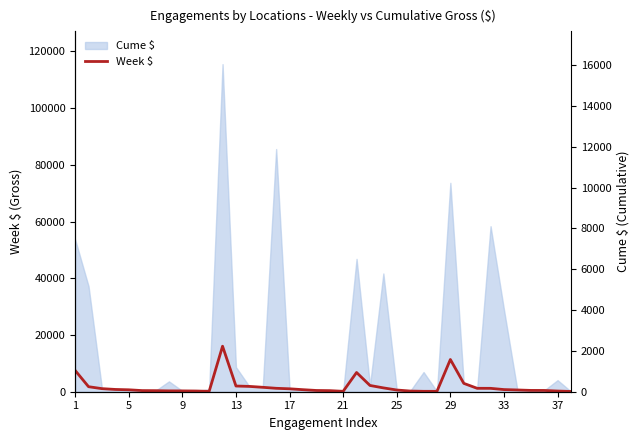

Reading left to right, transcribe all the data shown in this chart.

7502.7	1769.2	1085.8	801.5	679.1	398.4	373.2	299.9	291.3	250.8	135.5	16045.9	2009.2	1876.4	1557.9	1206.3	1031.5	718.5	440.2	379.2	140.4	6777.8	2209.2	1352.8	603.2	235.4	142.4	137.3	11363.1	2948.8	1203.7	1193.0	757.0	615.9	462.2	446.2	243.4	95.8